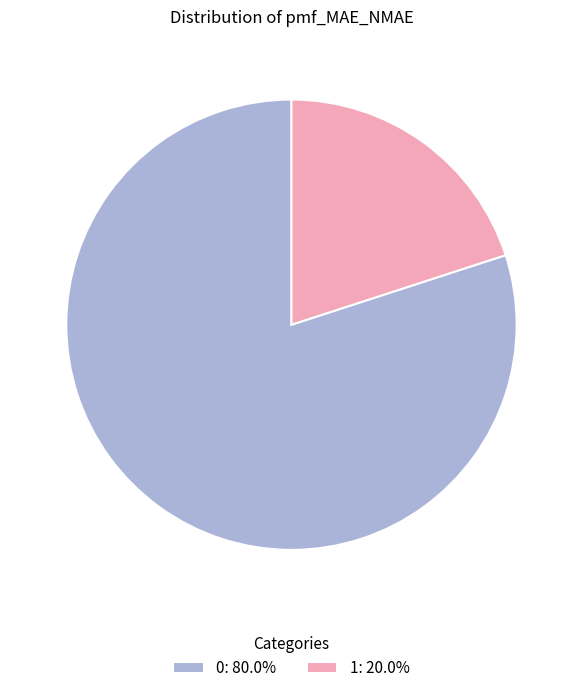

Is it true that 0 is 91% of the pie?

False